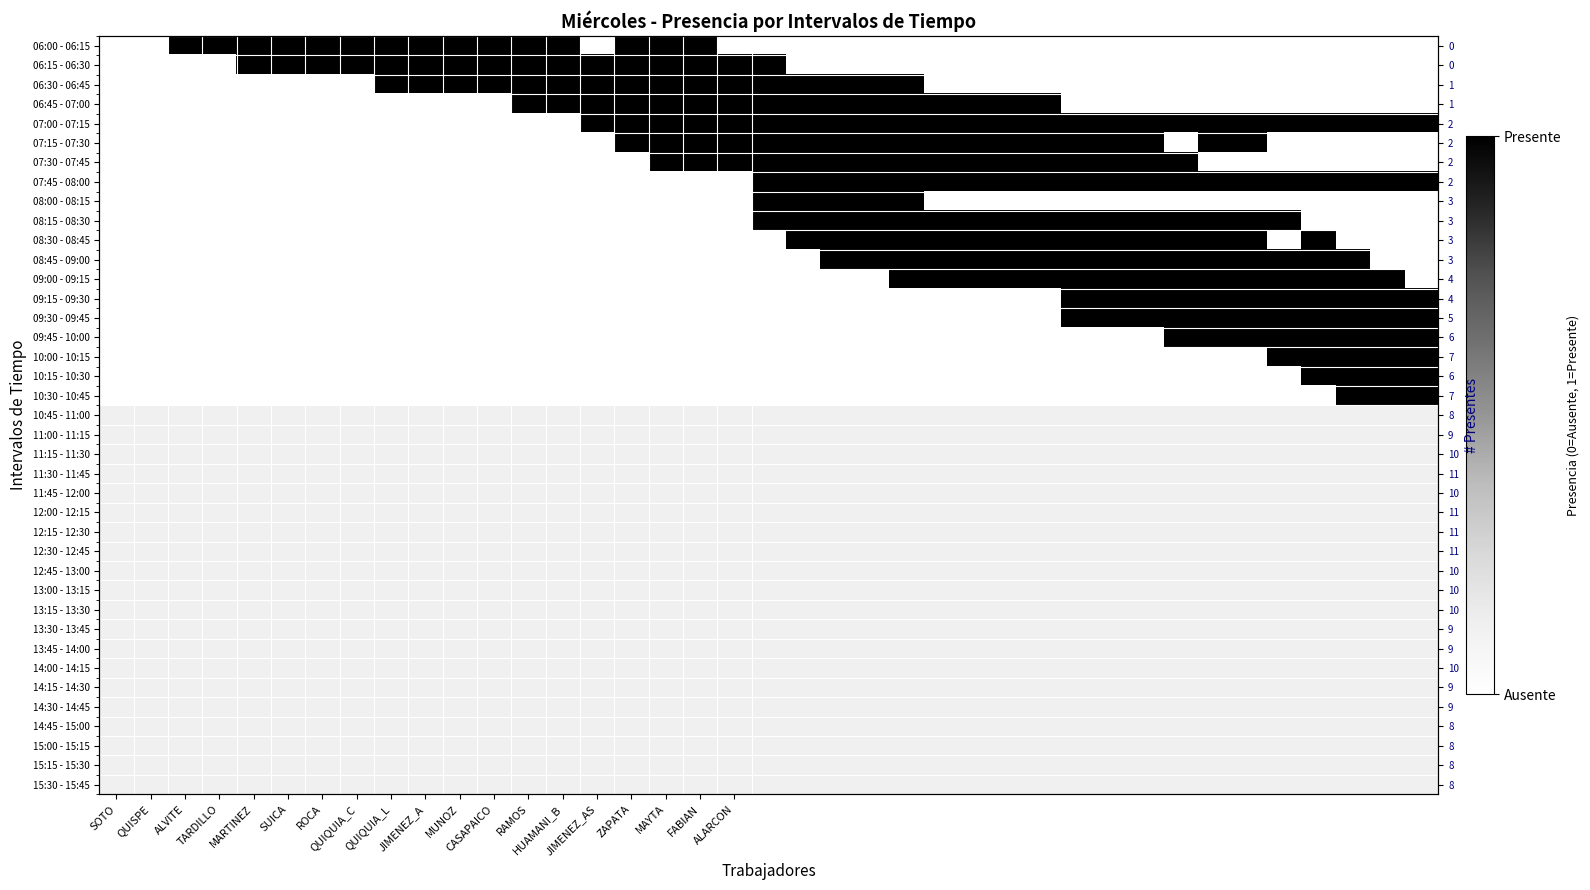

Which has a higher value, ALVITE or ROCA?

ALVITE